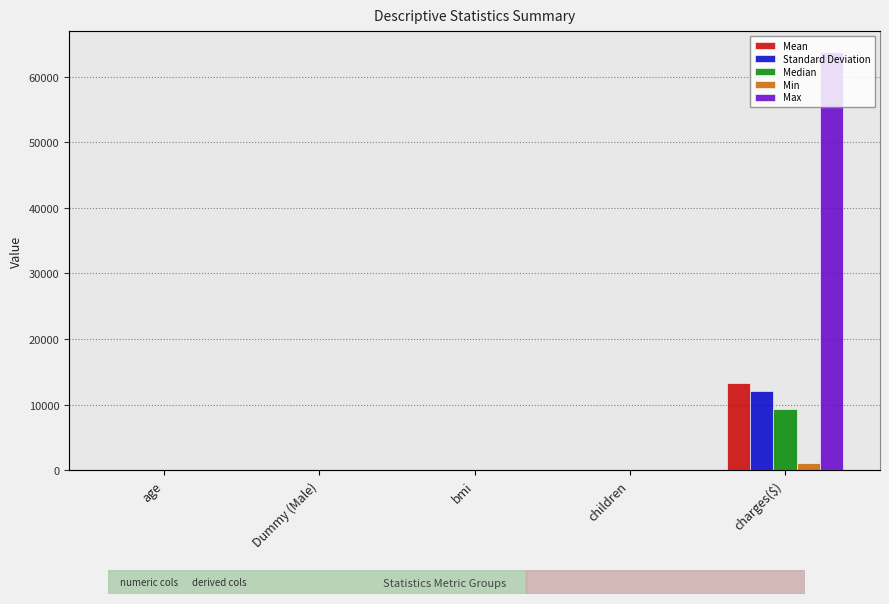

At which label does Median first exceed 30?

age